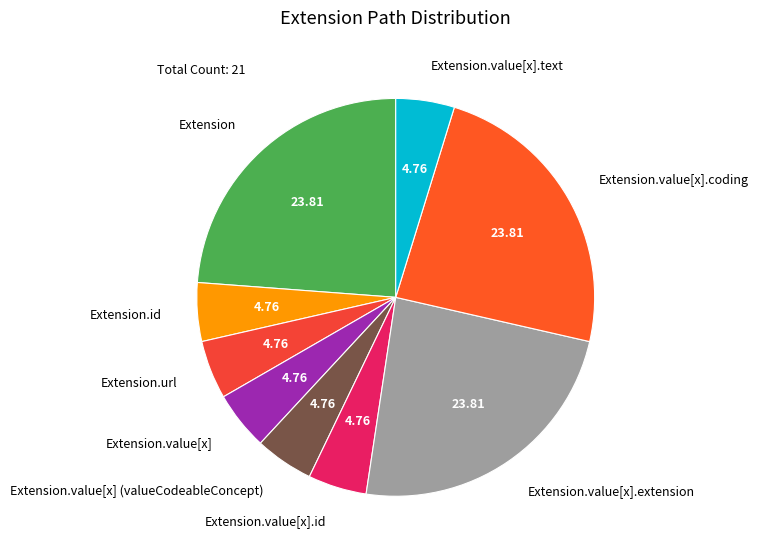

Do Extension.value[x] (valueCodeableConcept) and Extension.value[x].coding together represent more than half of the pie?

No